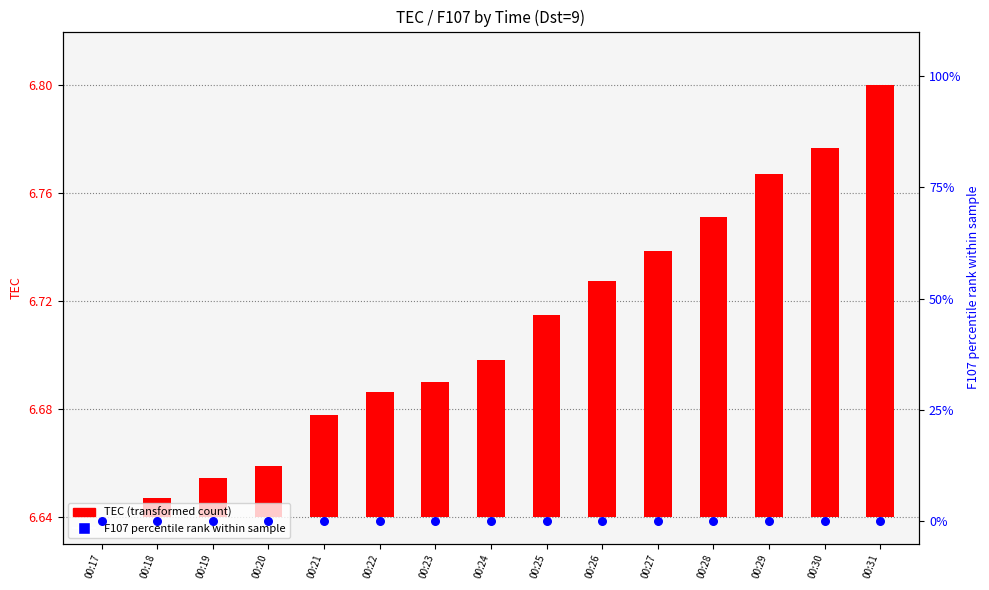

What are all the series names shown in the legend?

TEC (transformed count), F107 percentile rank